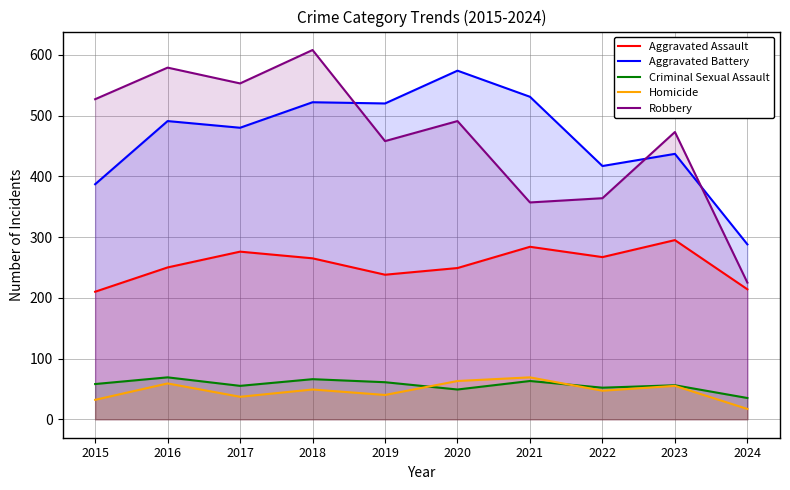

How many data points in Aggravated Battery are above 491?

4